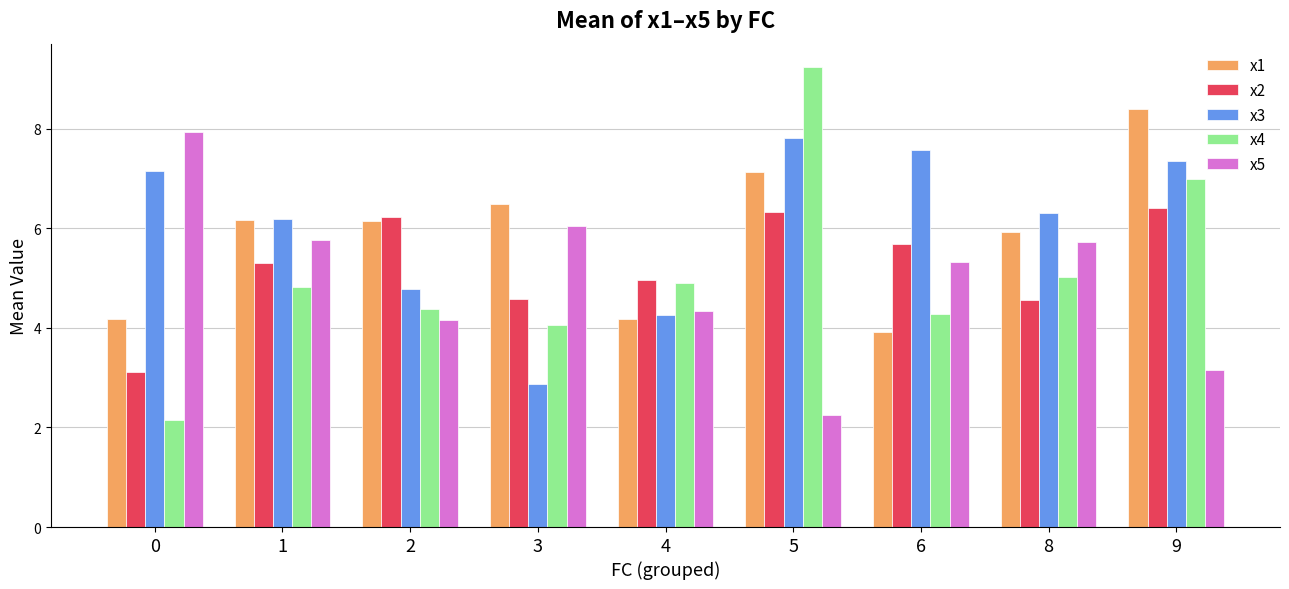

The value of x4 at 4 is 7.8. True or false?

False